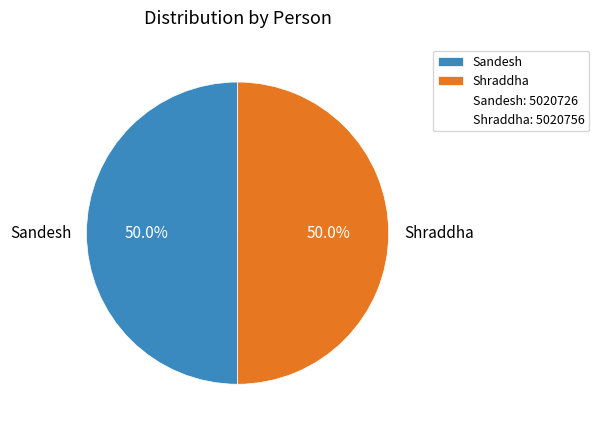

What percentage is the Sandesh slice, to the nearest percent?

50%